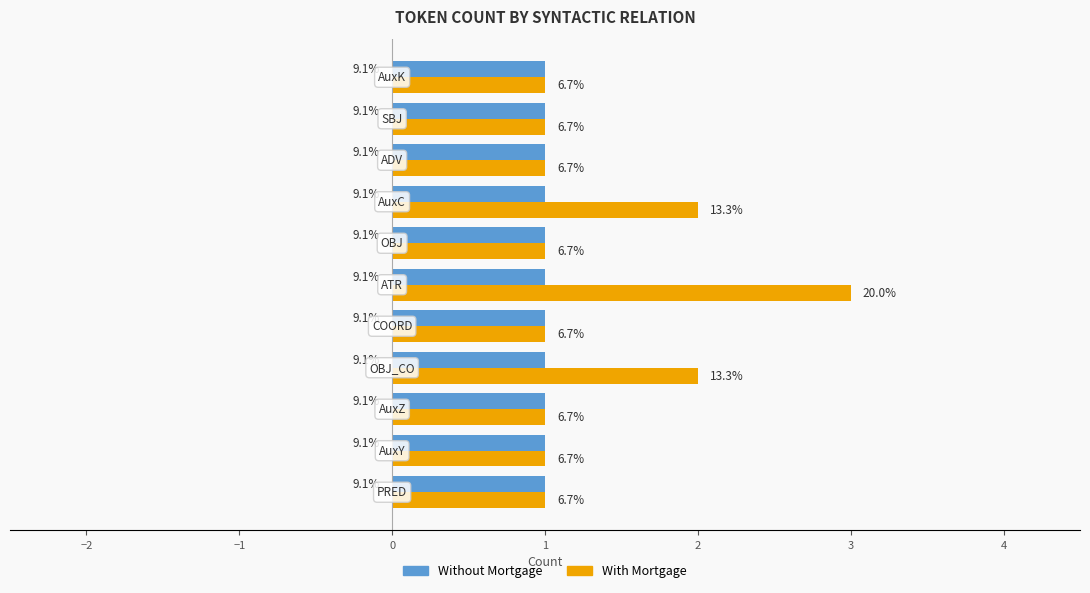

How many series are shown in this chart?

2